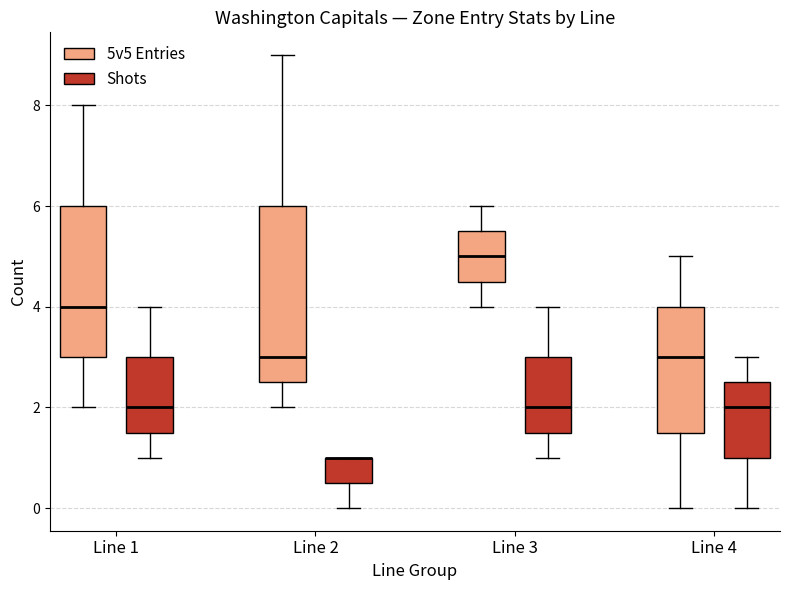

Where does the lower whisker of the box for Line 4 (5v5 Entries) end on the y-axis? The values are not printed on the chart, so give them approximately, as read against the axis.

0.0